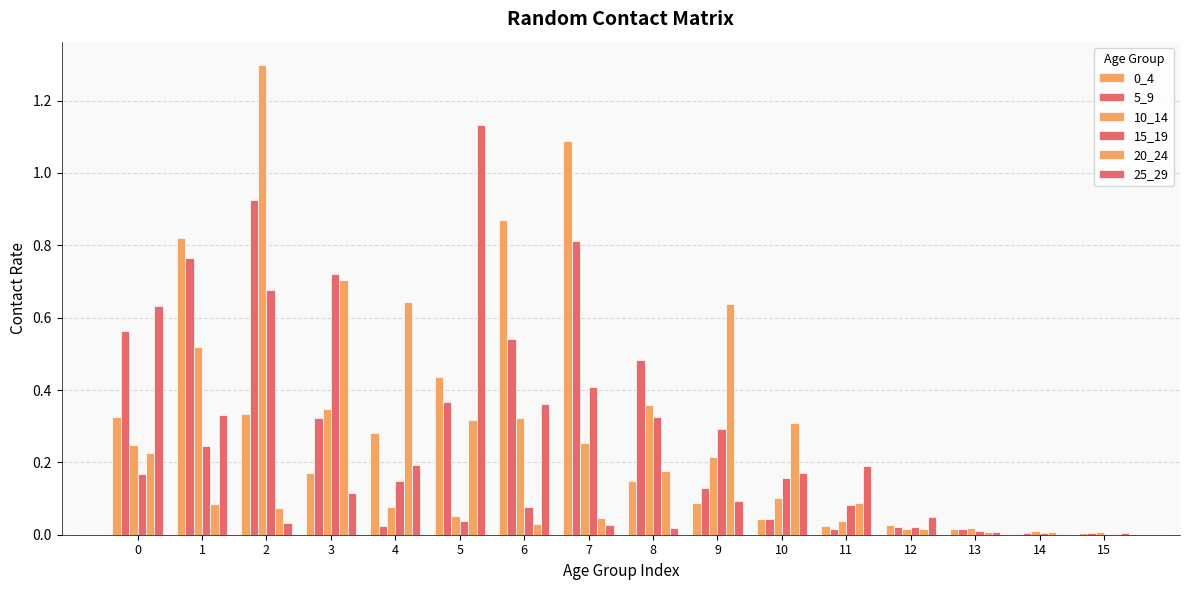

The value of 0_4 at 9 is 0.1. True or false?

True